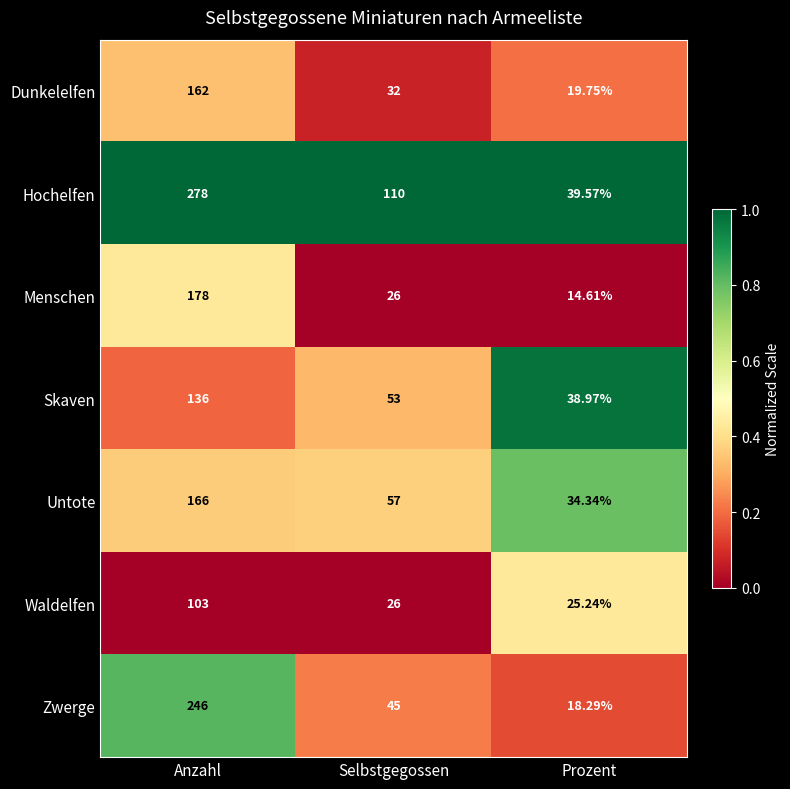

Where does the Untote series first go above 57?

Anzahl